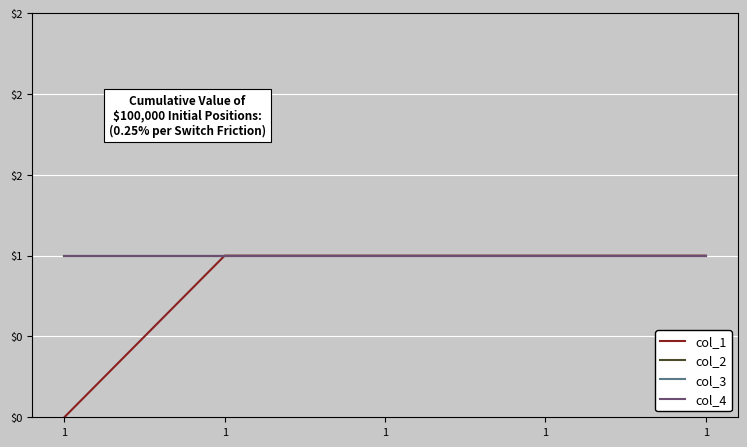

True or false: col_4 and col_3 cross at least once.

False